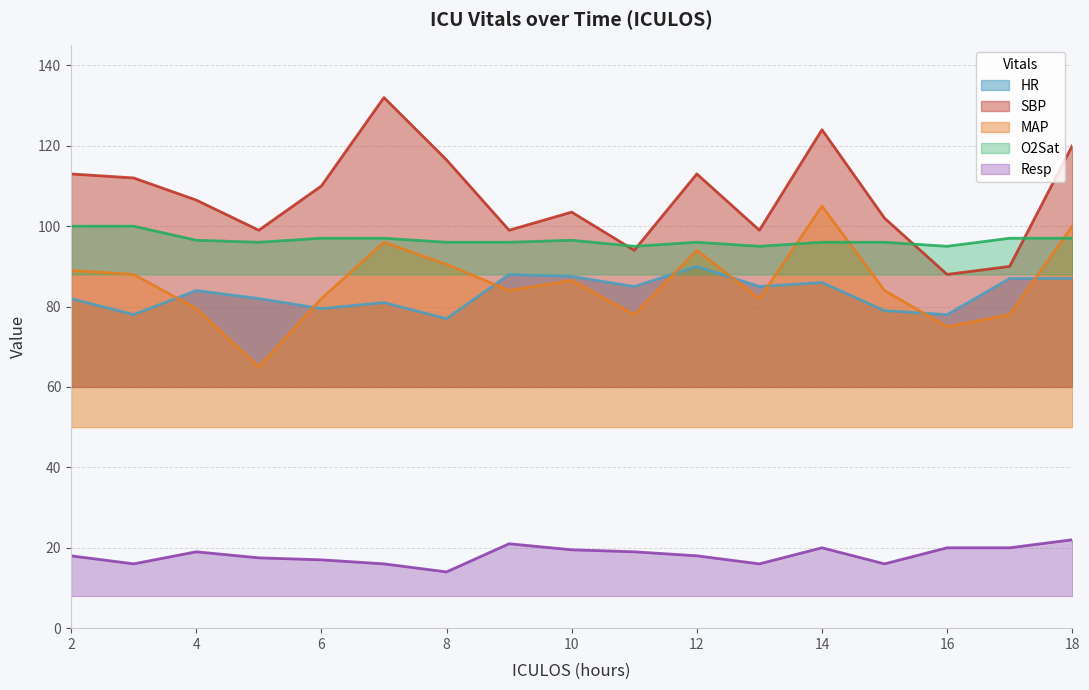

Read the O2Sat value at 2.

100.0